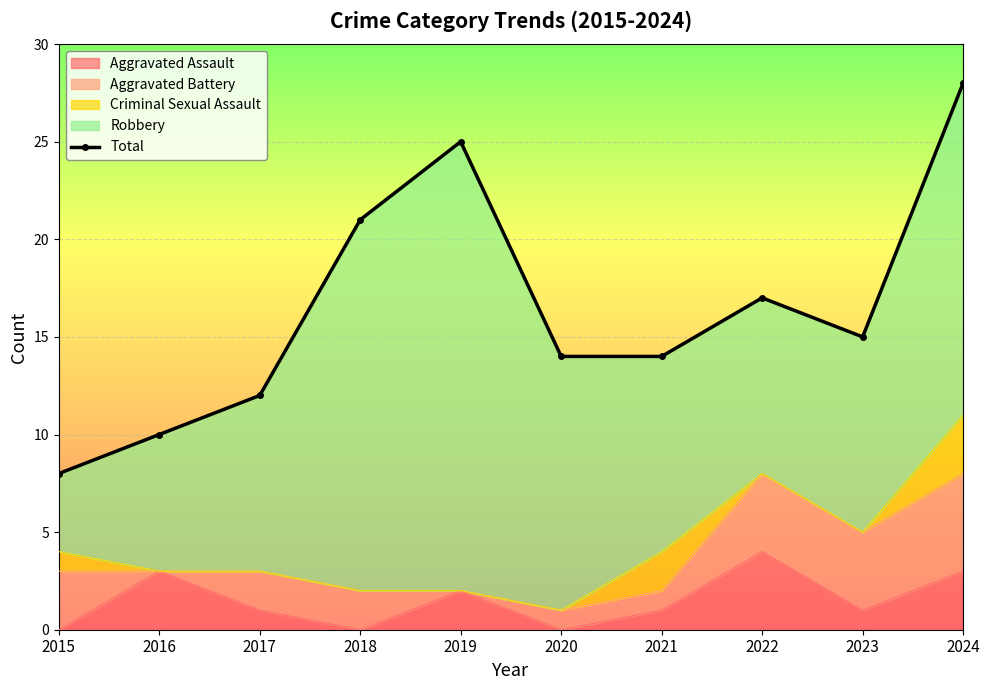

The chart shows a value of 25 at 2019. True or false?

True